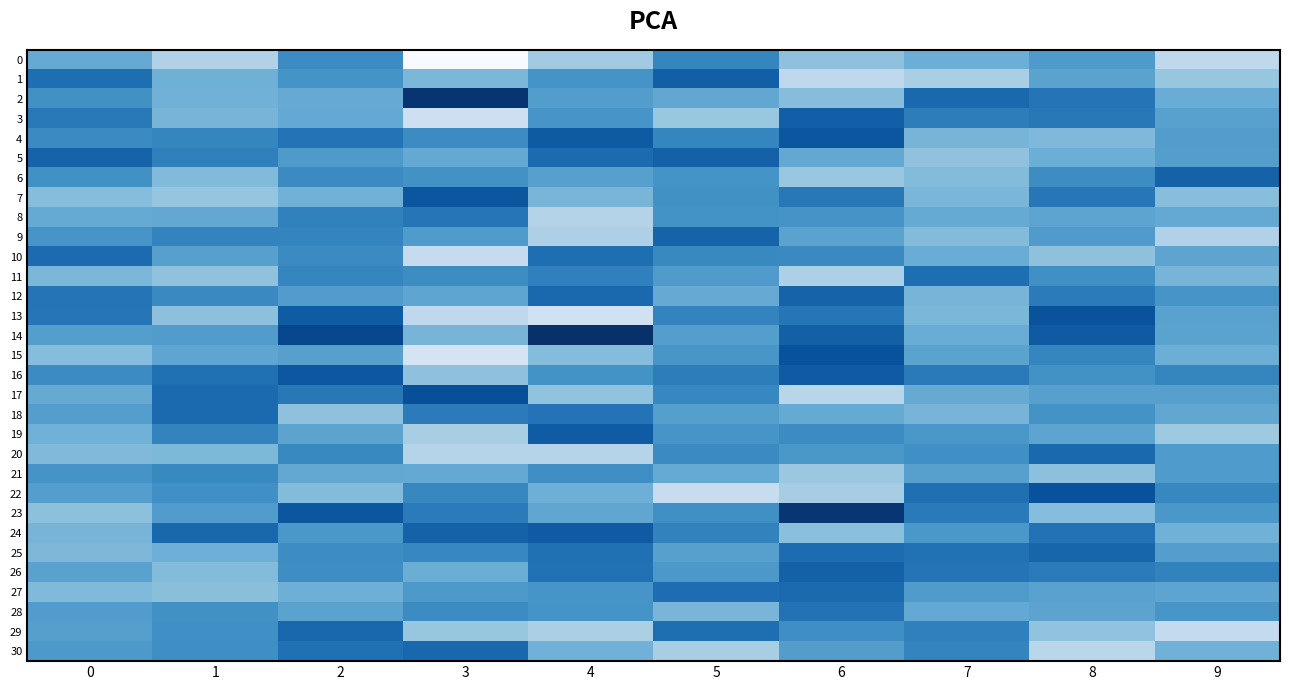

What is the spread (max minus min) of values at 3?

0.3